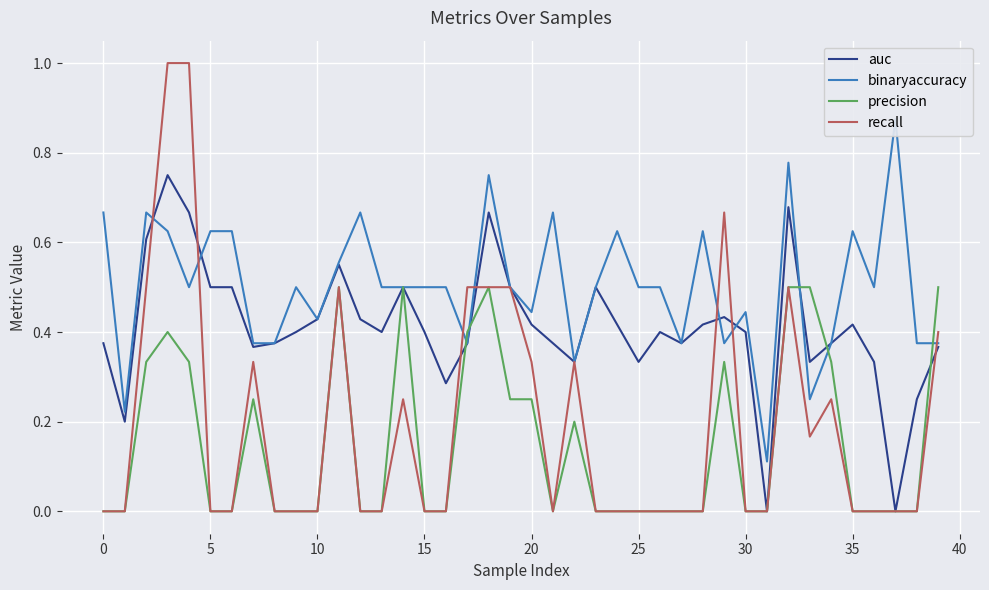

At which label does binaryaccuracy reach its peak?

37